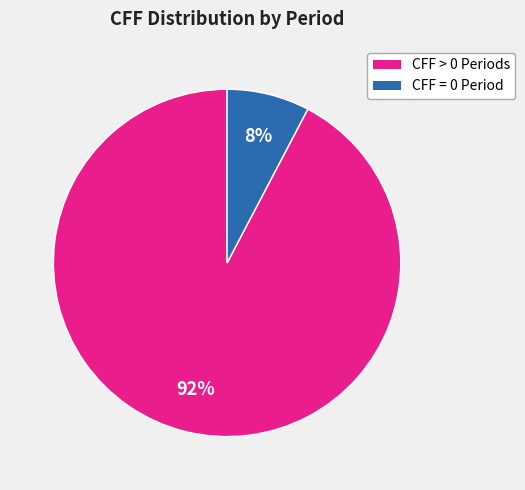

Is there a majority slice in this chart?

Yes